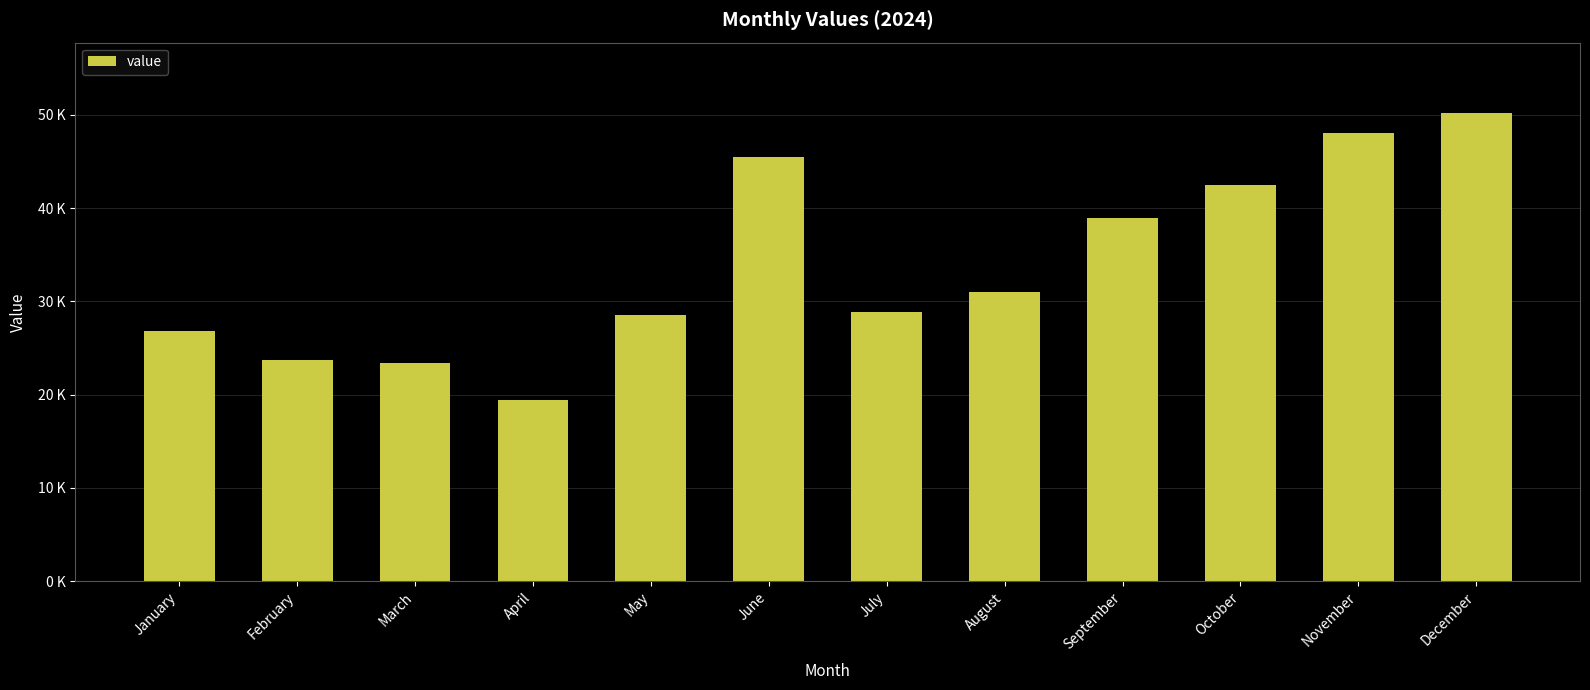

Which label corresponds to the smallest value in the chart?

April